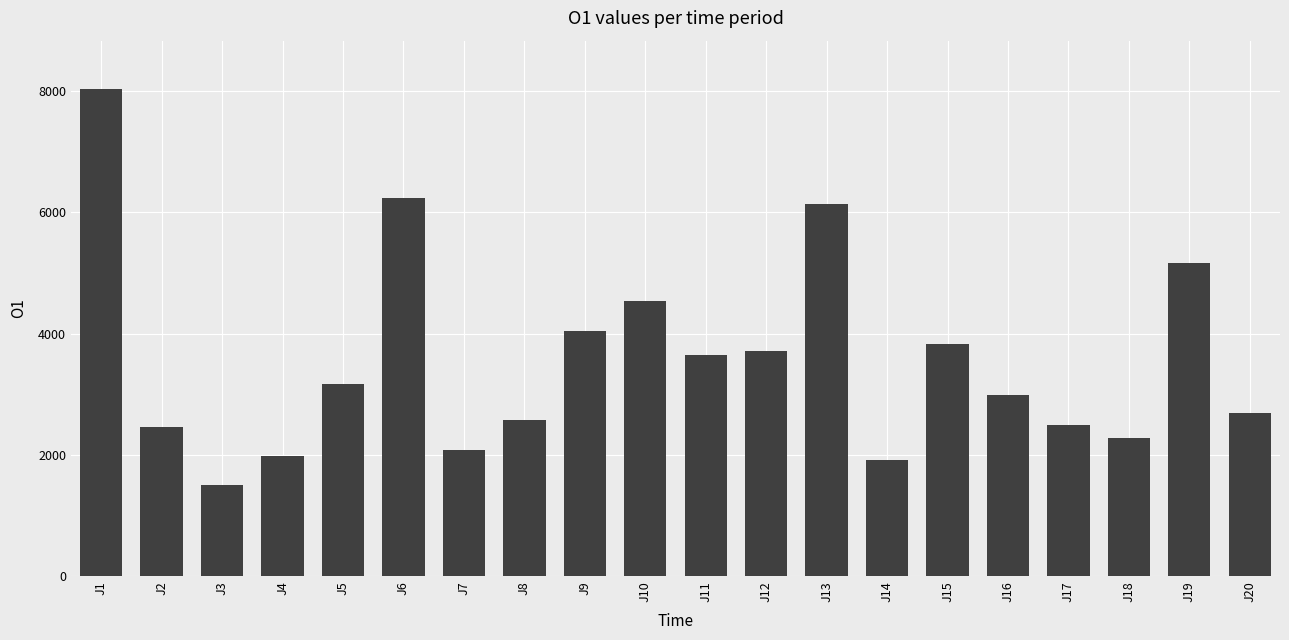

What is the approximate value at J11?

3650.6